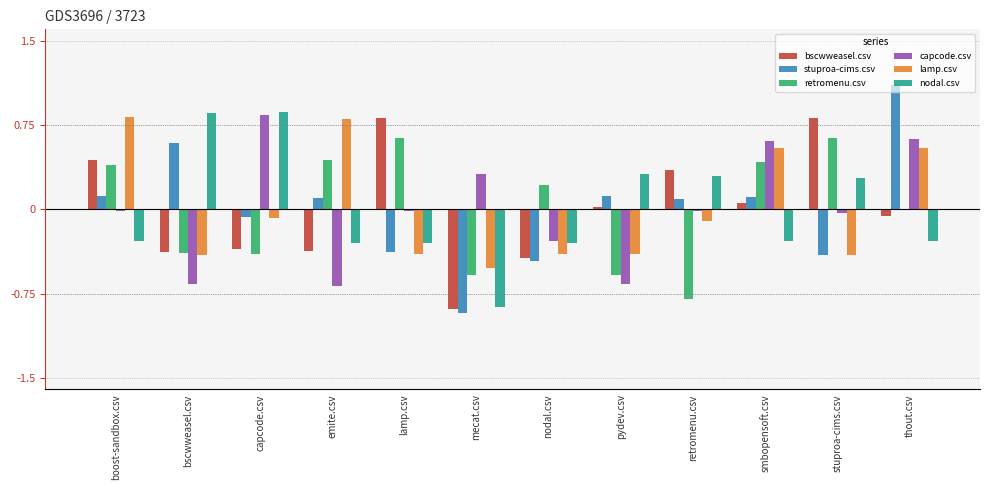

The value of lamp.csv at nodal.csv is -0.4. True or false?

True